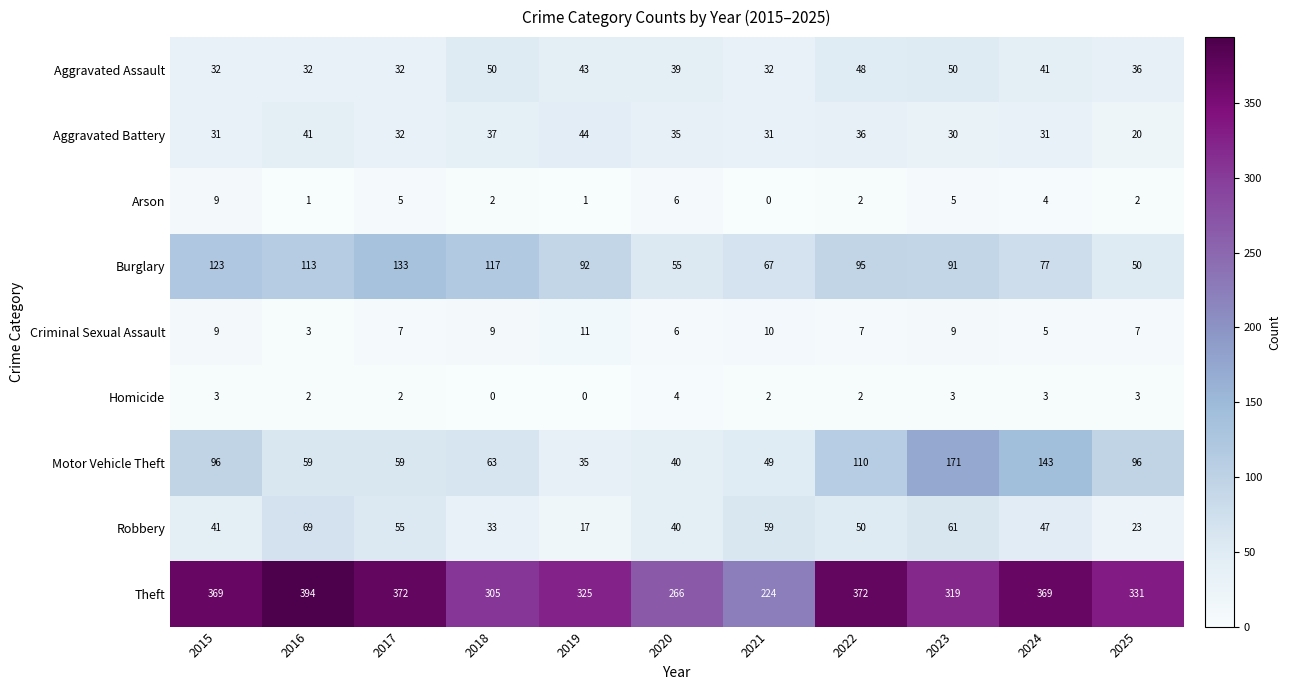

The value of Burglary at 2015 is 86. True or false?

False